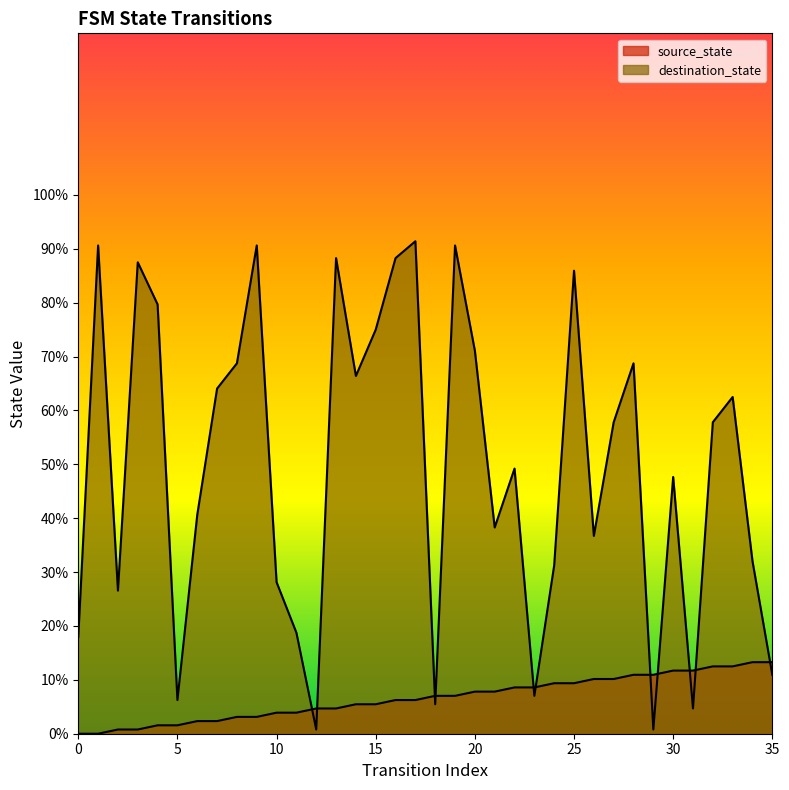

What is the sum of the source_state values at 23 and 29?

19.5